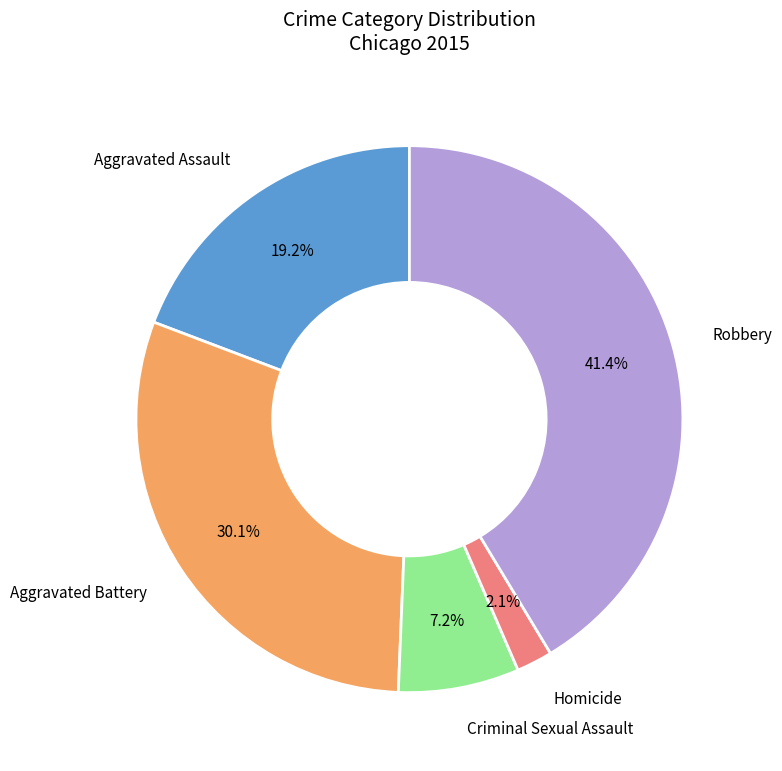

The Homicide slice represents 2% of the pie. True or false?

True